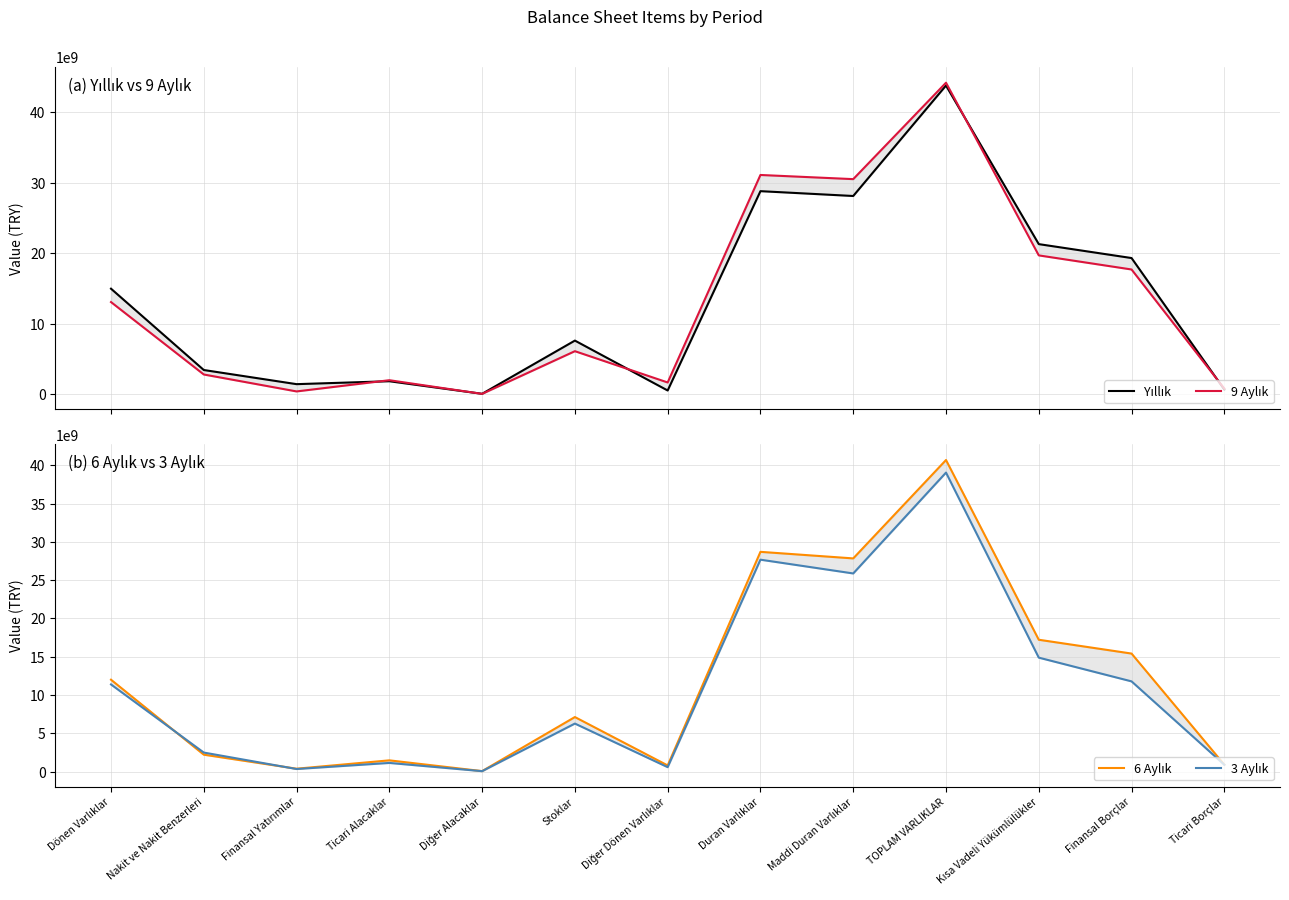

Is it true that 9 Aylık equals 201015458 at Finansal Yatırımlar?

False